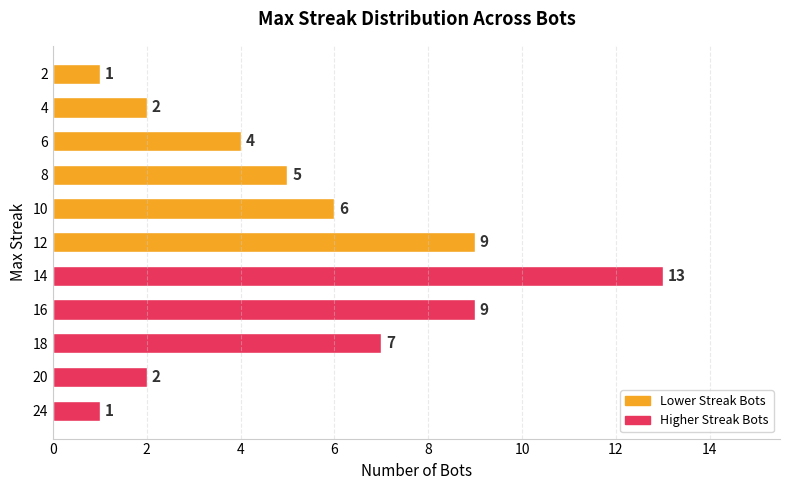

What is the sum of all values?

59